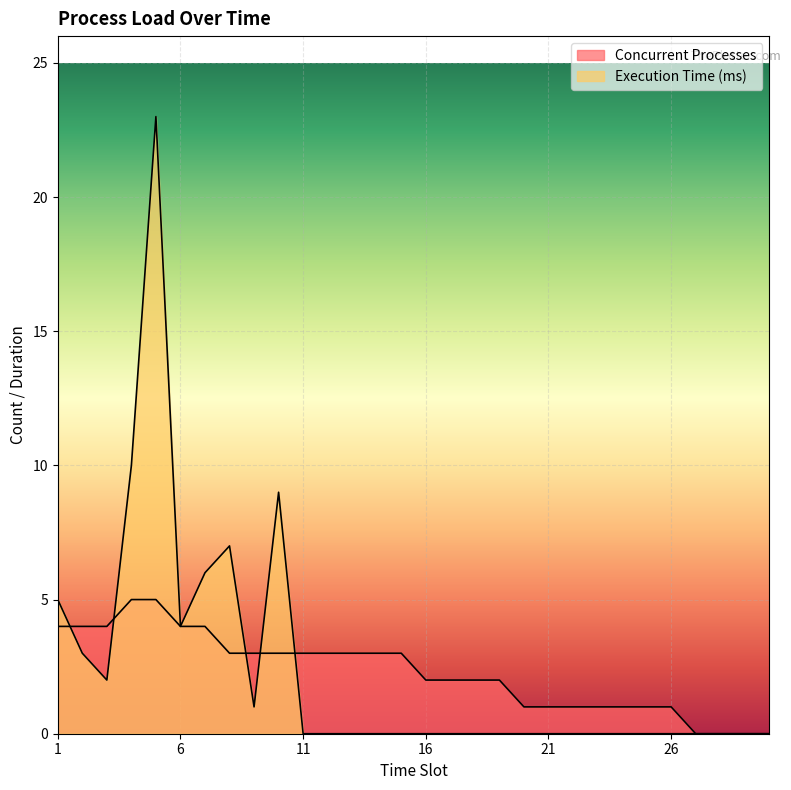

At which label is Concurrent Processes closest to 2?

16